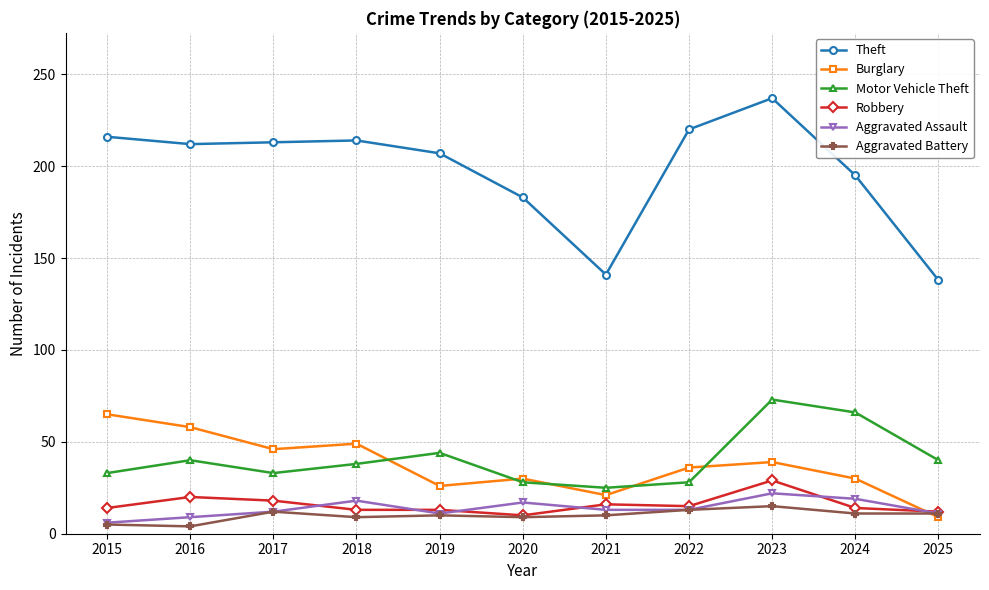

What value does the Aggravated Battery series have at 2019, to the nearest 10?

10